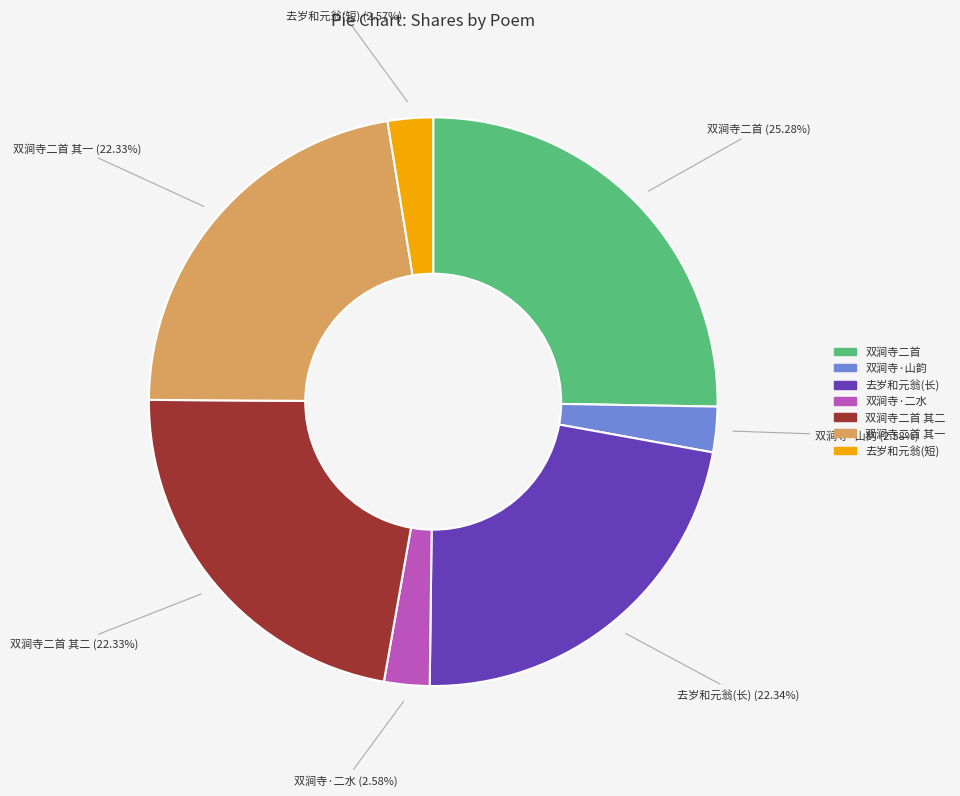

Is there a majority slice in this chart?

No